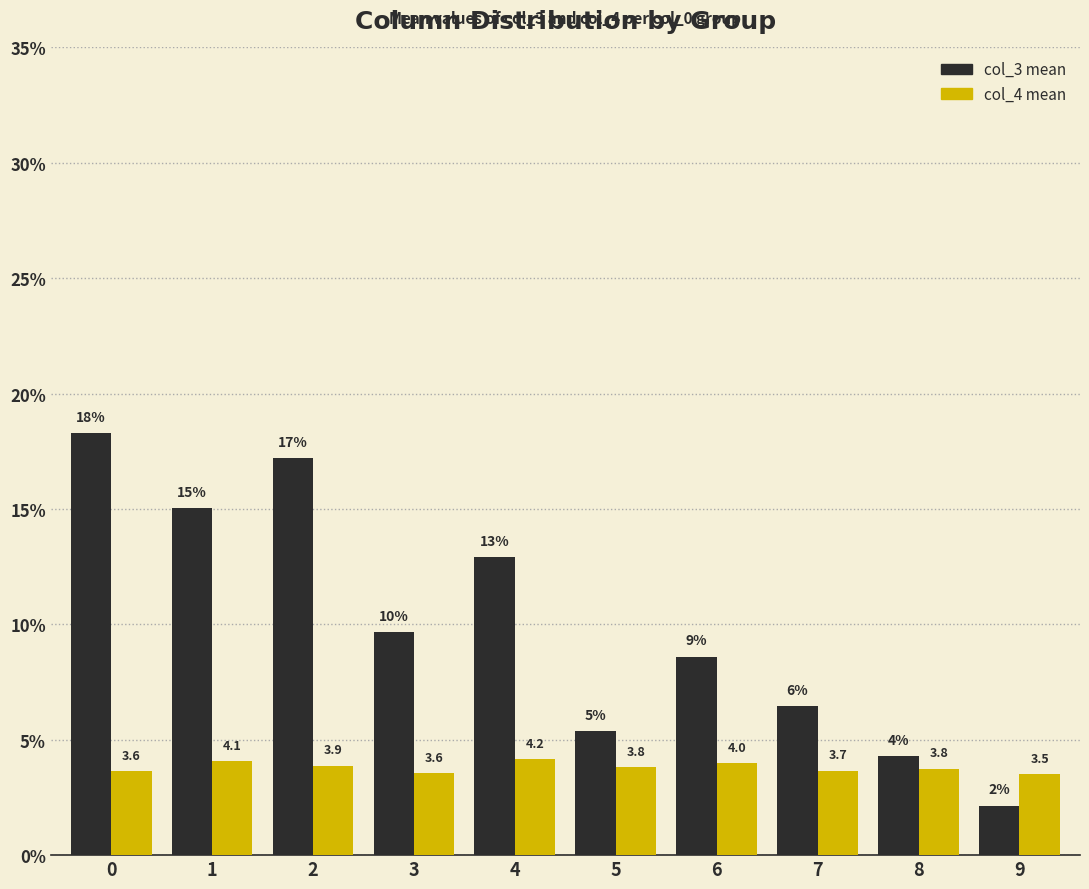

What is the total value across all series at 7?

10.1